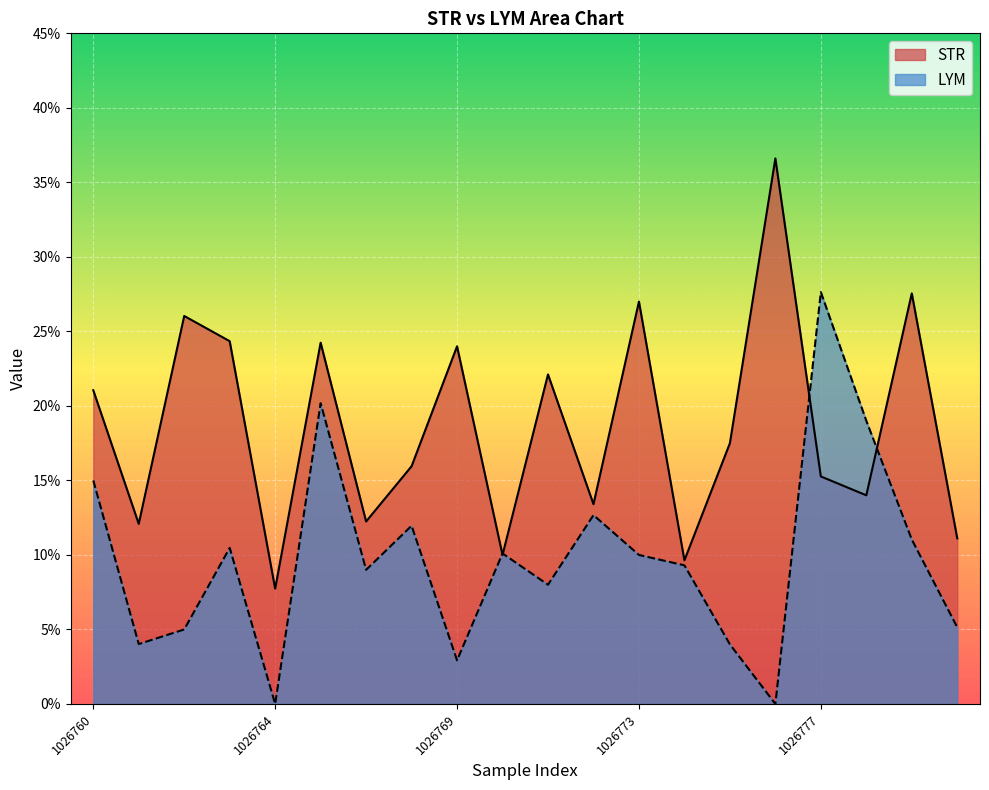

Which series changed the most between 1026763 and 1026774?

STR